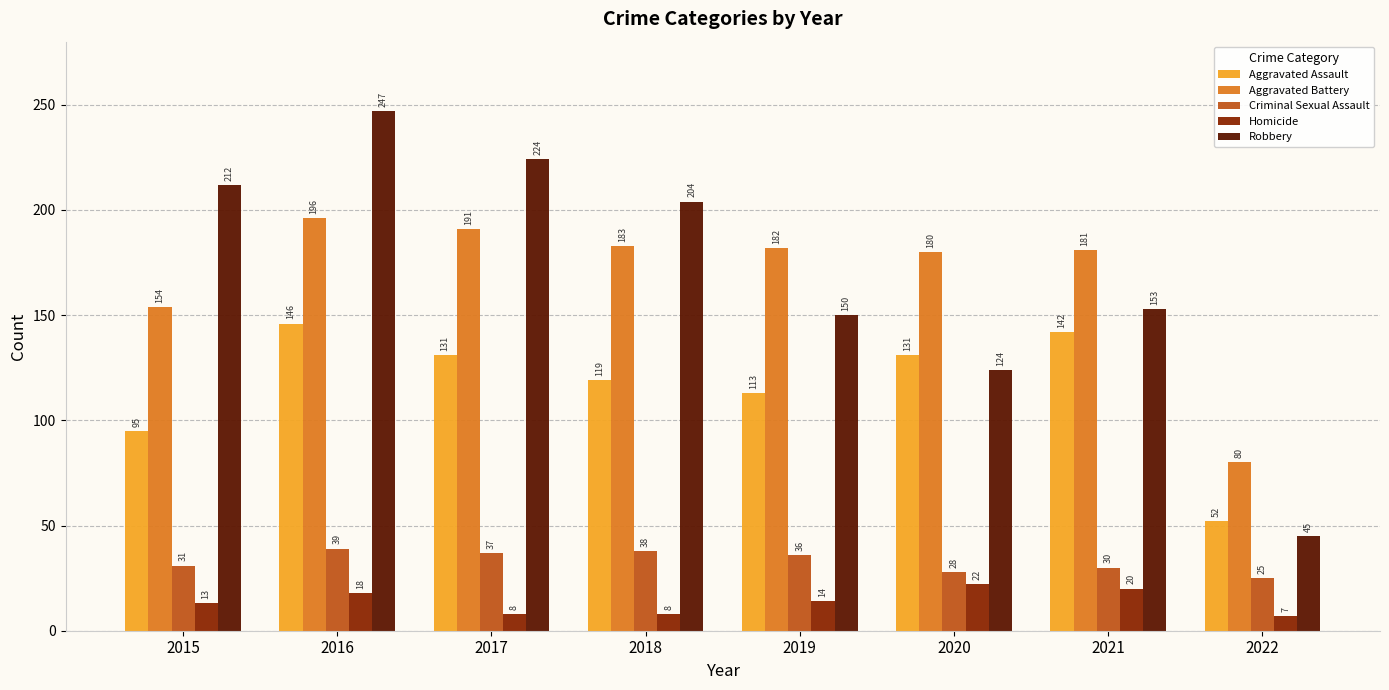

The value of Criminal Sexual Assault at 2022 is 44. True or false?

False